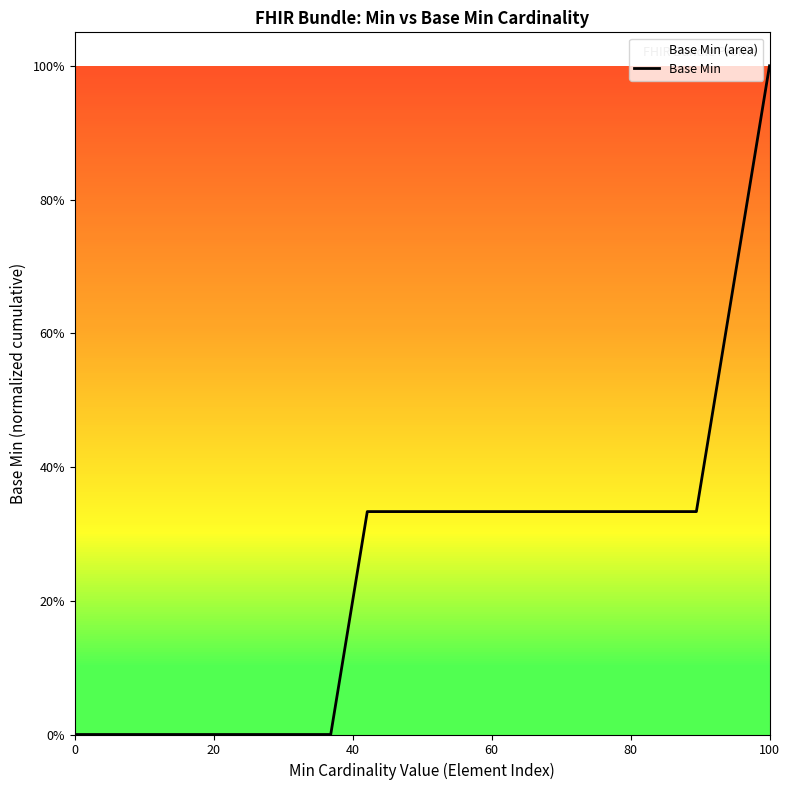

How many lines are shown in the chart?

1